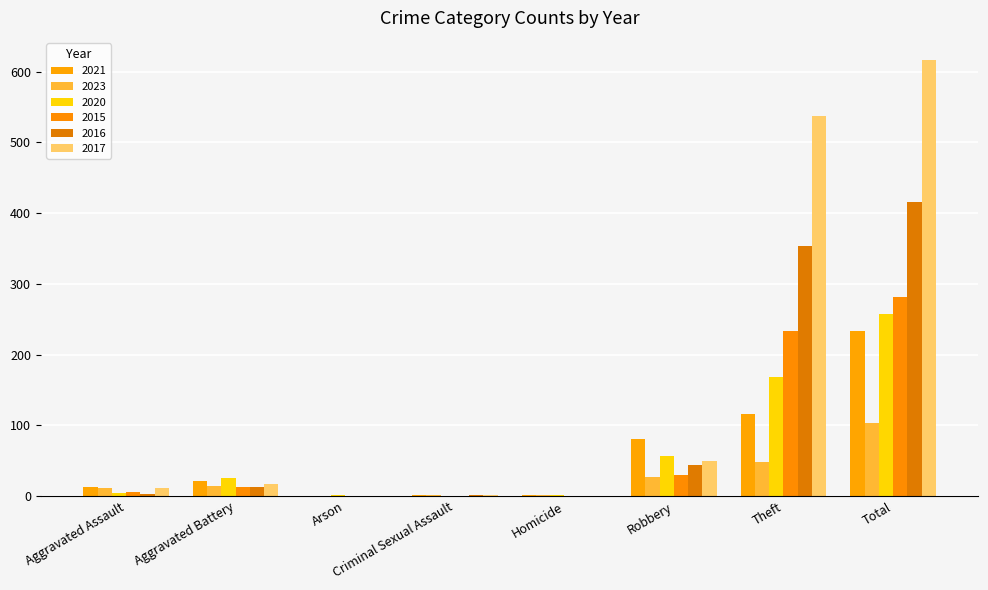

The value of 2017 at Homicide is 0. True or false?

True